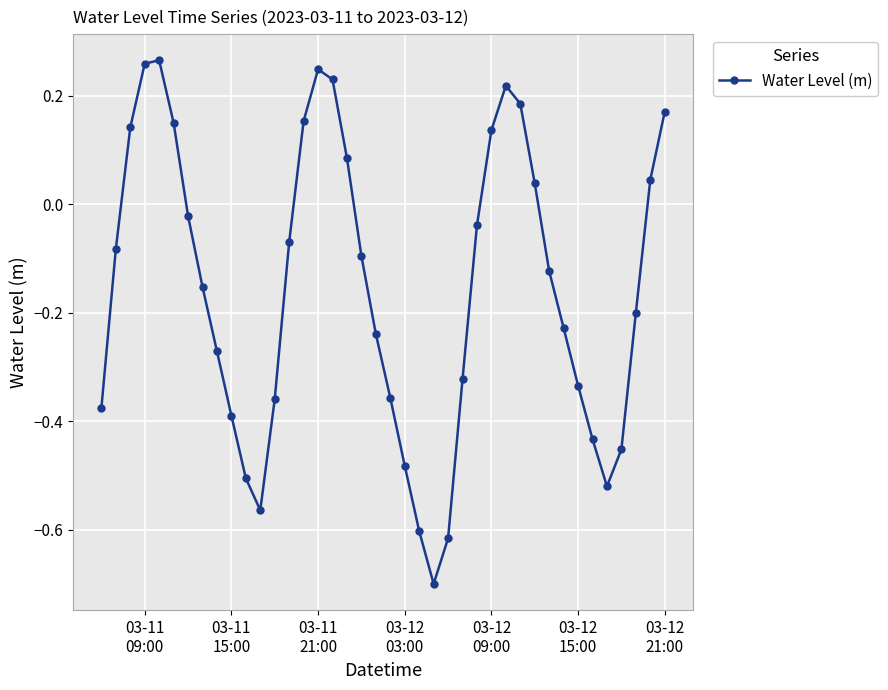

How many data points are less than 0?

26